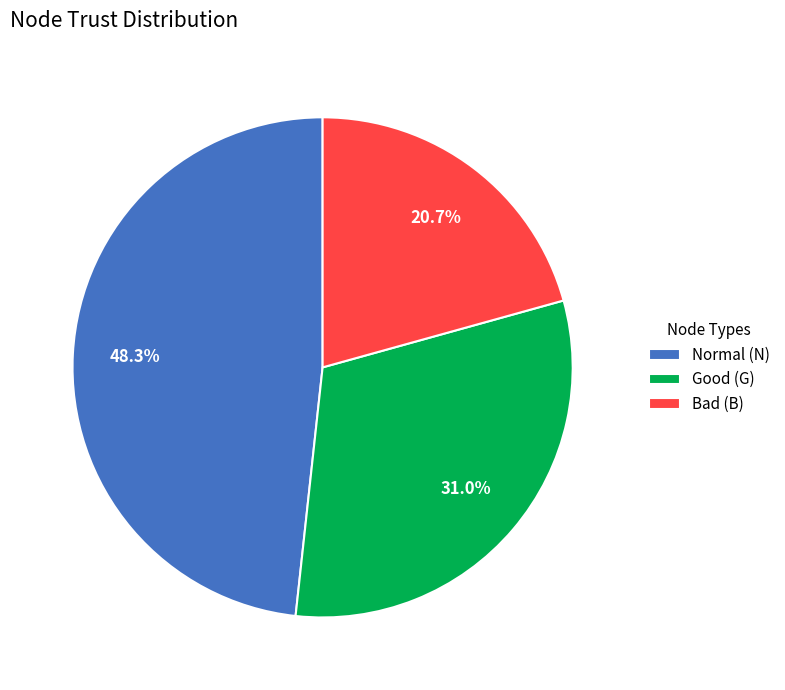

How many slices are in this pie chart?

3